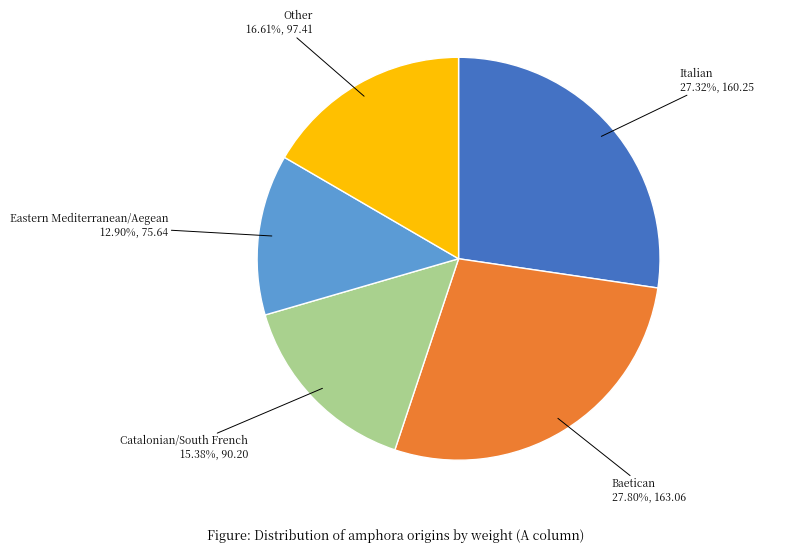

Is there a majority slice in this chart?

No